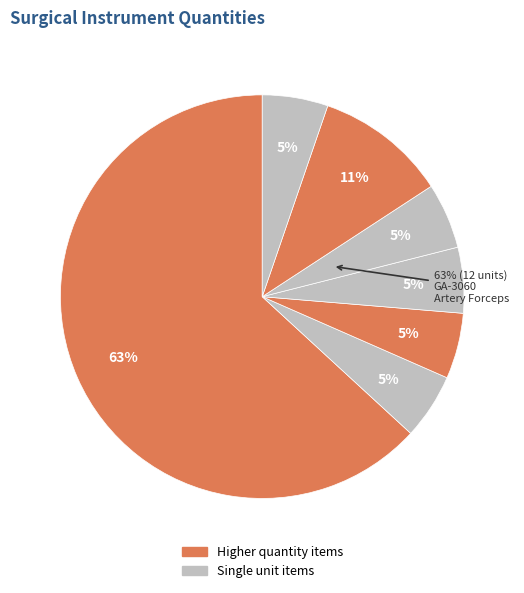

How many segments does this pie chart have?

7